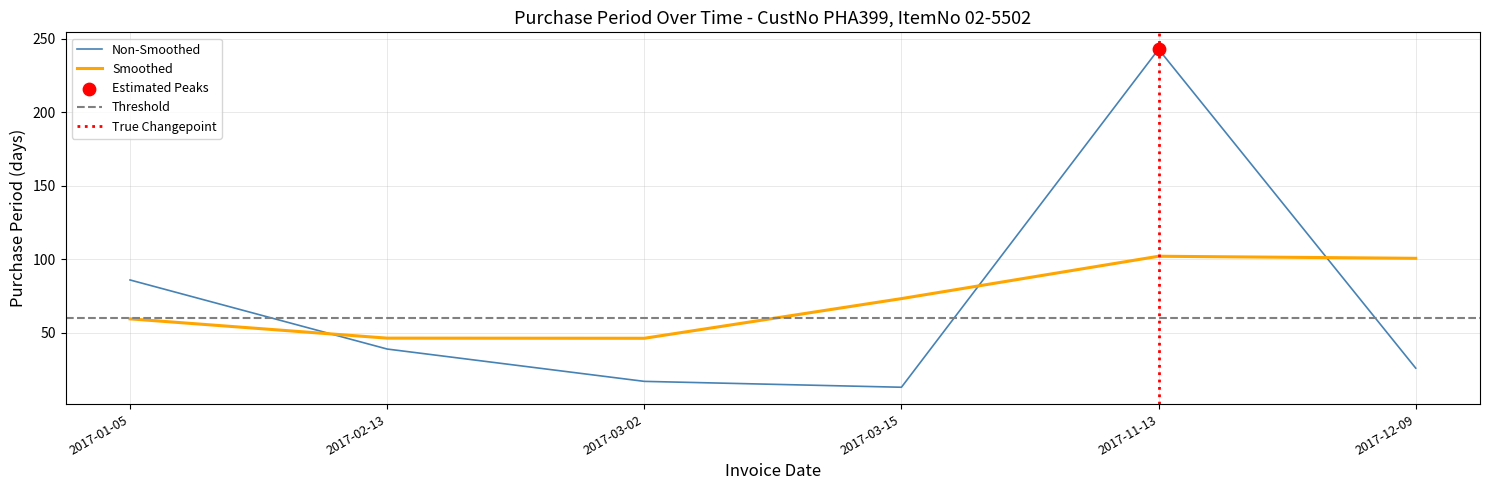

What is the ratio of the value at 2017-02-13 to the value at 2017-03-02?

2.3